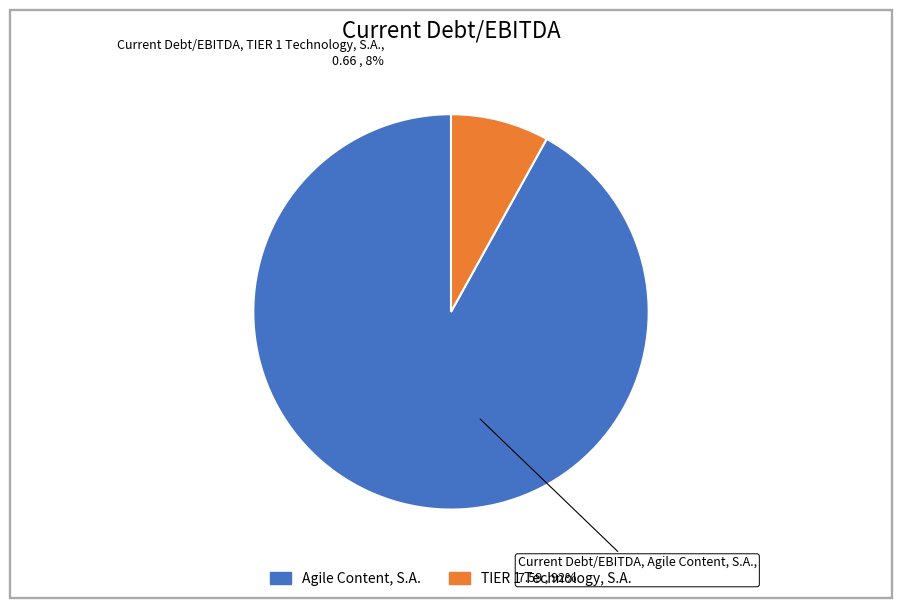

Approximately how many times larger is the value at TIER 1 Technology, S.A. (BME:TR1) compared to Agile Content, S.A. (BME:AGIL)?

0.1